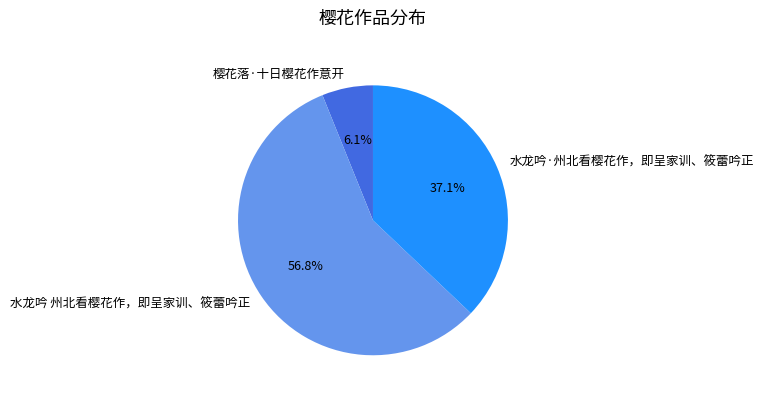

Is 水龙吟 州北看樱花作，即呈家训、筱蕾吟正 the majority of the pie?

Yes